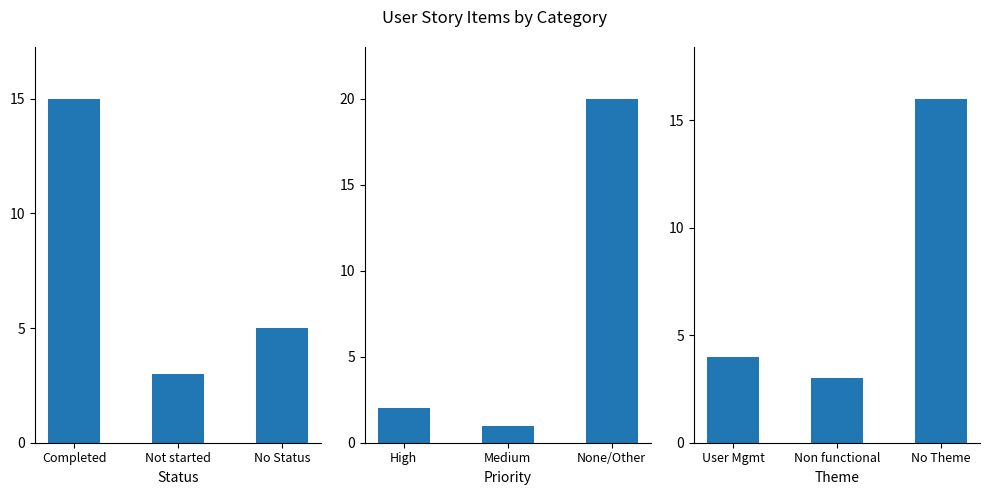

Reading left to right, list all the values displayed in this chart.

Status: 15	3	5
Priority: 2	1	20
Theme: 4	3	16